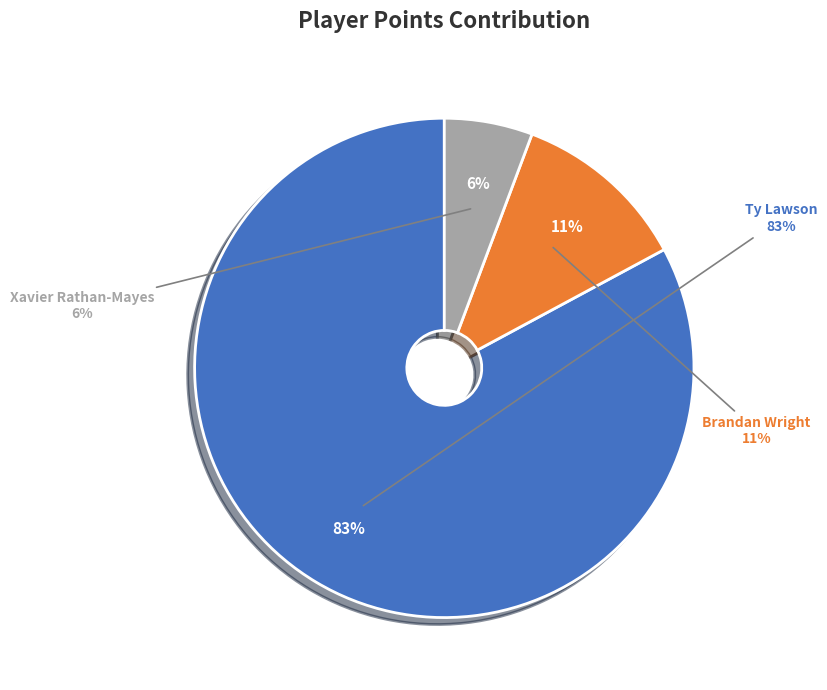

How many slices are in this pie chart?

3